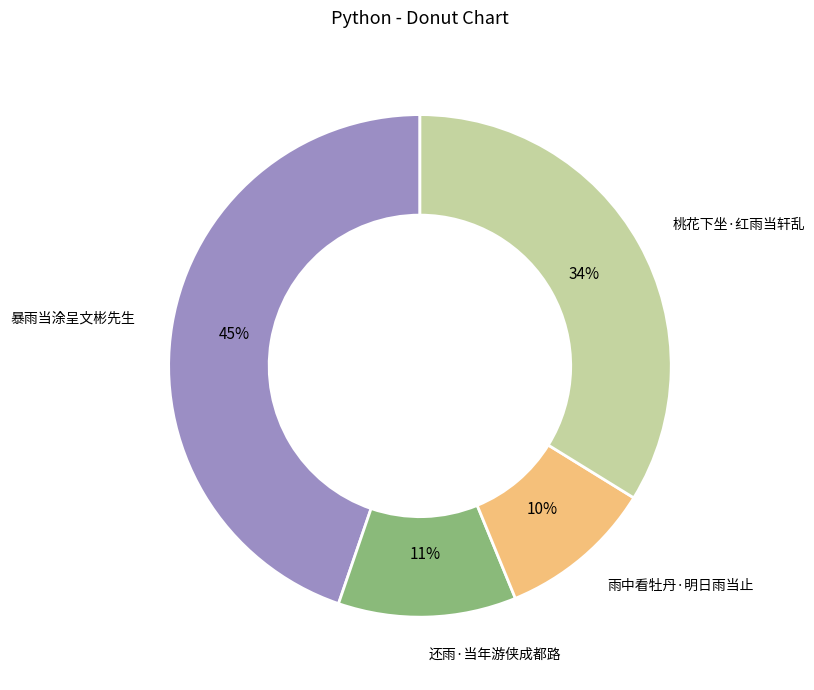

Is there a majority slice in this chart?

No